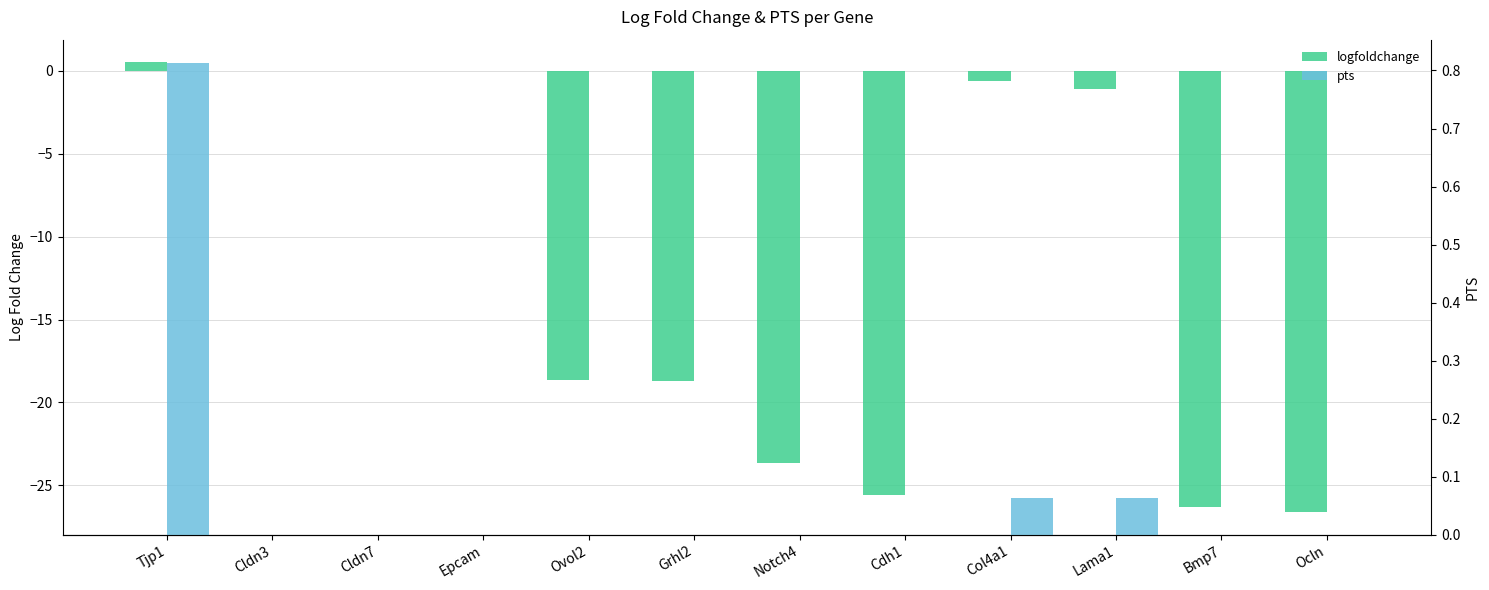

Rank the series at Notch4 from highest to lowest value.

pts, logfoldchange